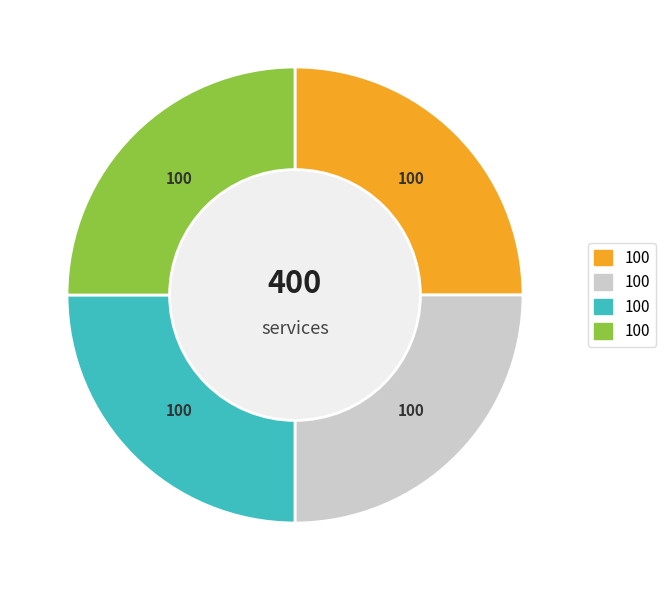

Is there any slice that represents more than half of the pie?

No